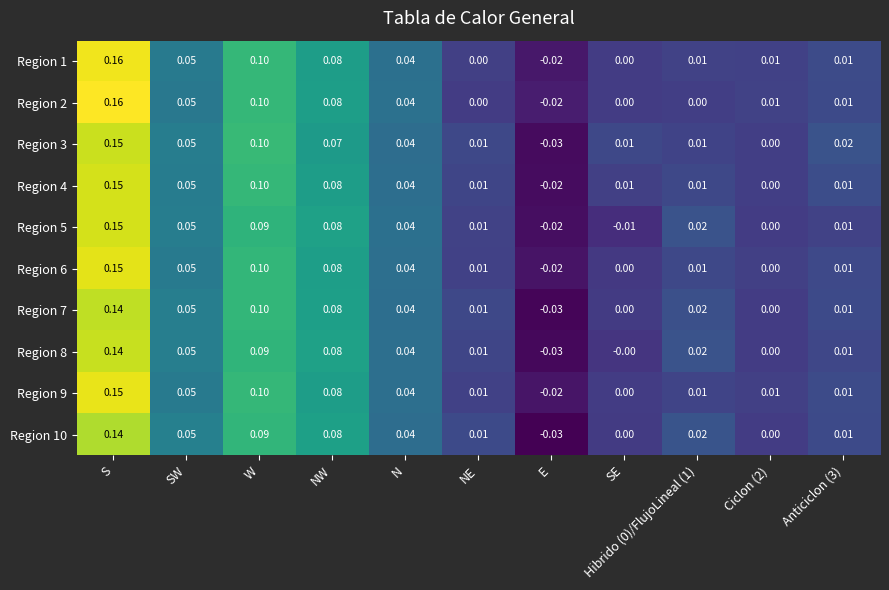

At which label does Region 4 reach its minimum?

E